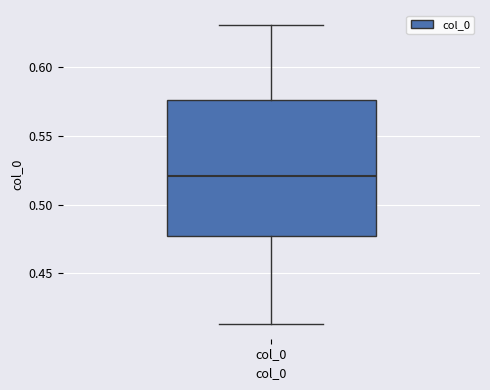

Transcribe this box plot: give where the median line is, the range the box spans, and where the two whiskers end, as read against the y-axis. The values are not printed on the chart, so give them approximately, as read against the axis.

median 0.520, box 0.475 to 0.575, whiskers 0.415 to 0.630